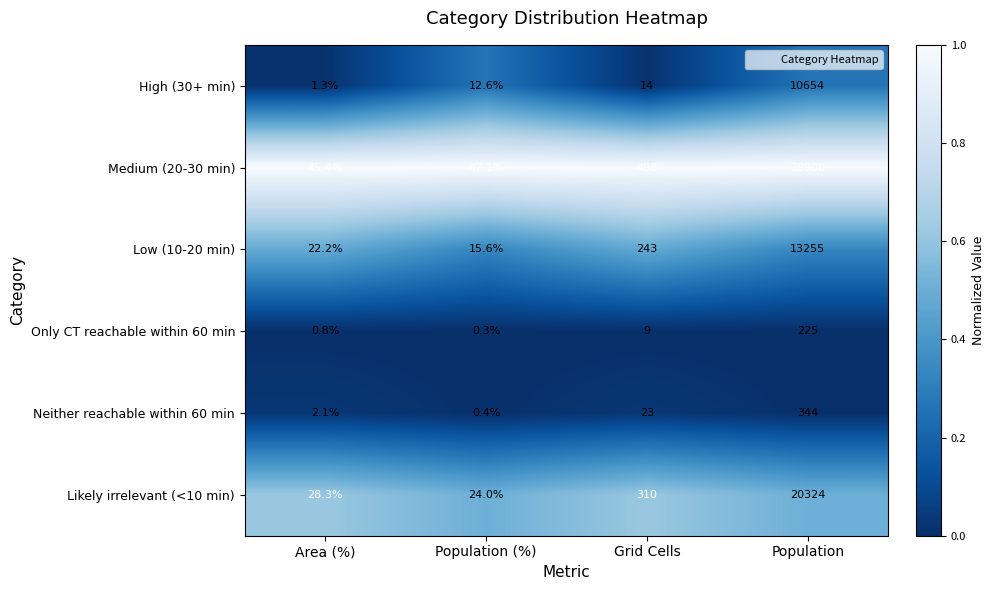

What is the total value across all series at Population?

84702.0